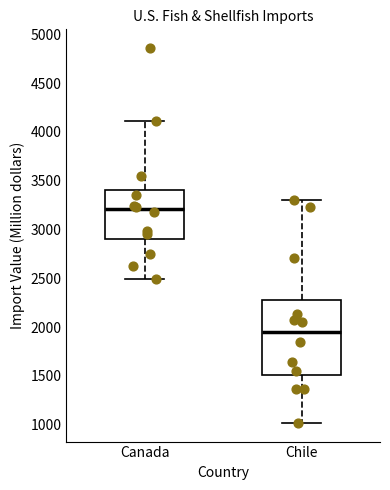

Which box is the tallest, from its lower edge to its upper edge?

Chile